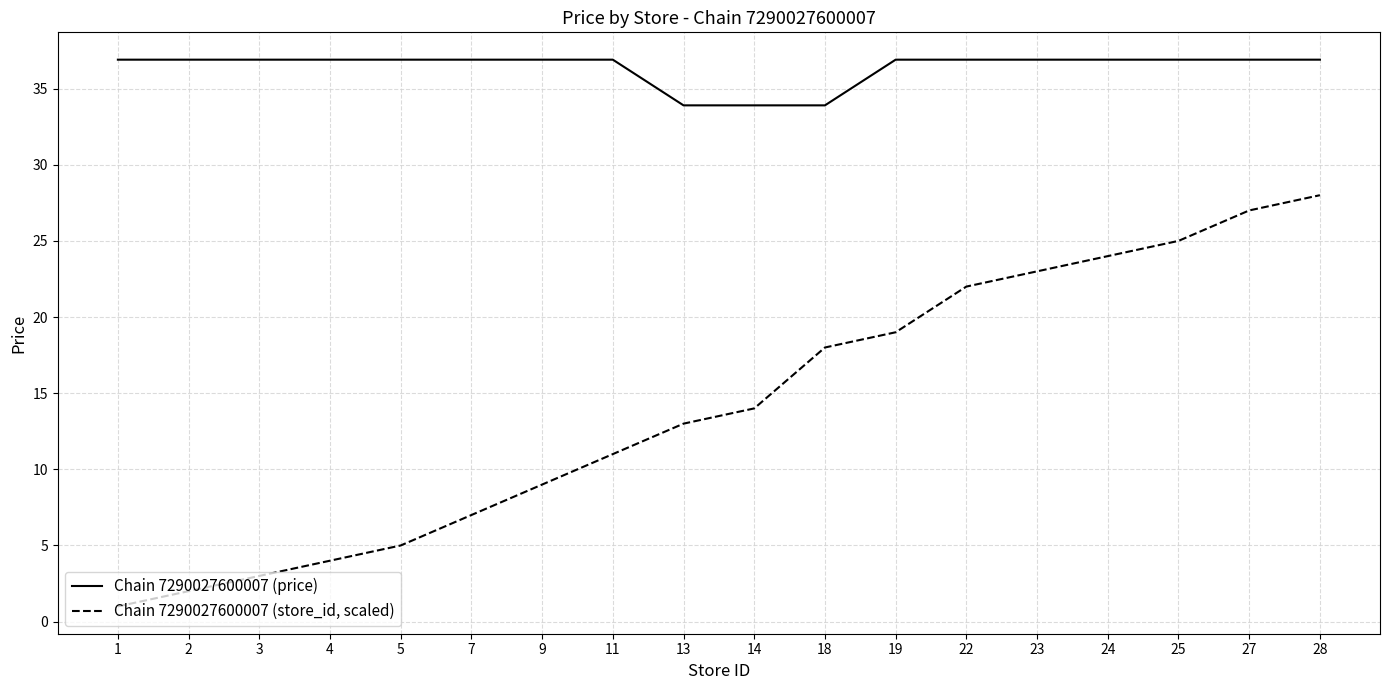

How many values in the Chain 7290027600007 (price) series exceed 36?

15